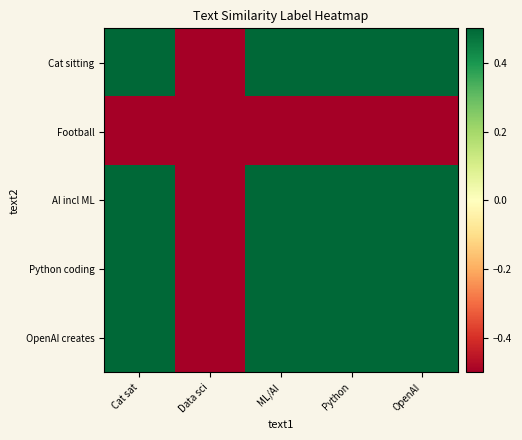

Which category has the lowest value across all series?

Data sci